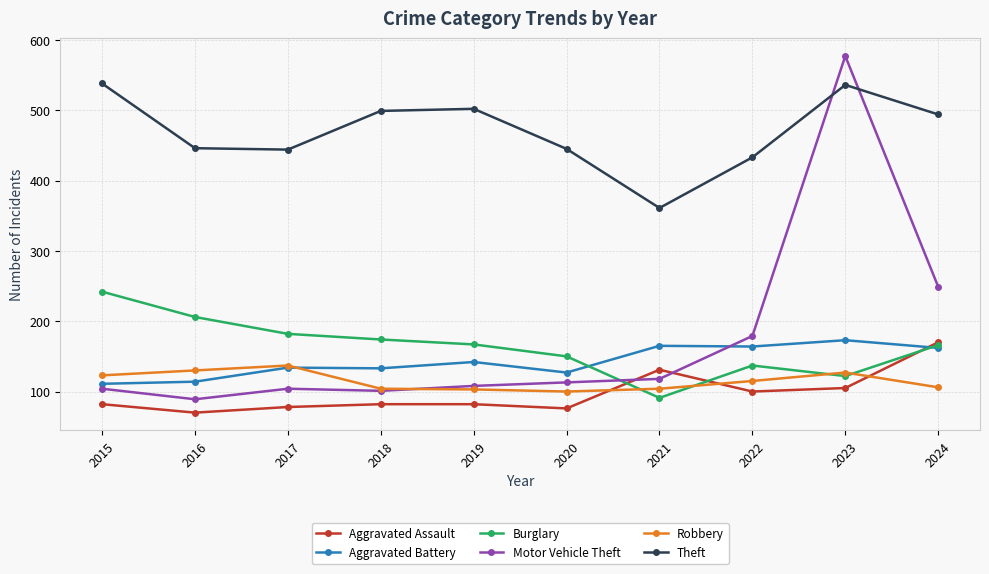

True or false: Burglary and Theft cross at least once.

False